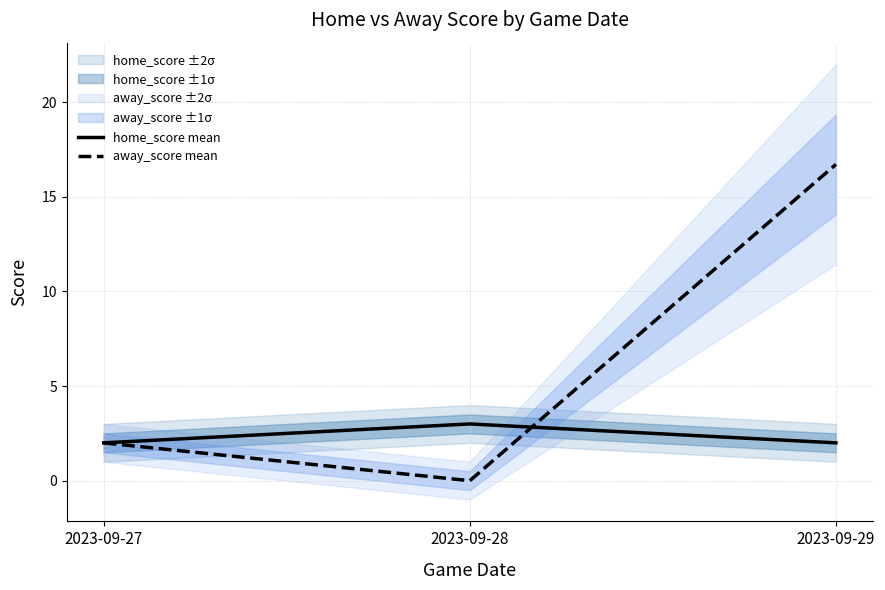

How many series are shown in this chart?

2